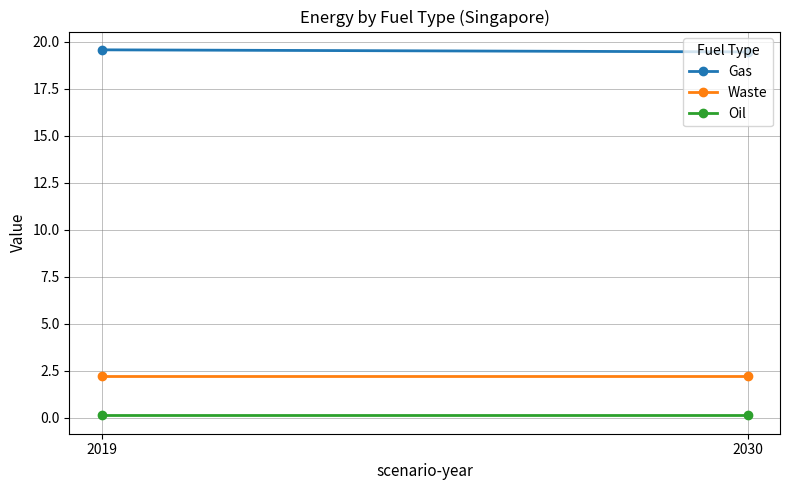

List the series in order of their peak value, highest first.

Gas, Waste, Oil